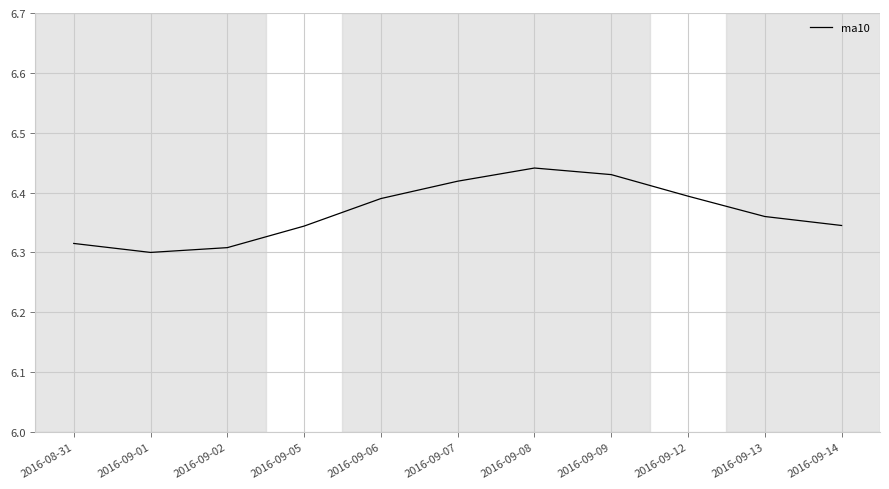

True or false: there are more than 0 points higher than both neighbors.

True